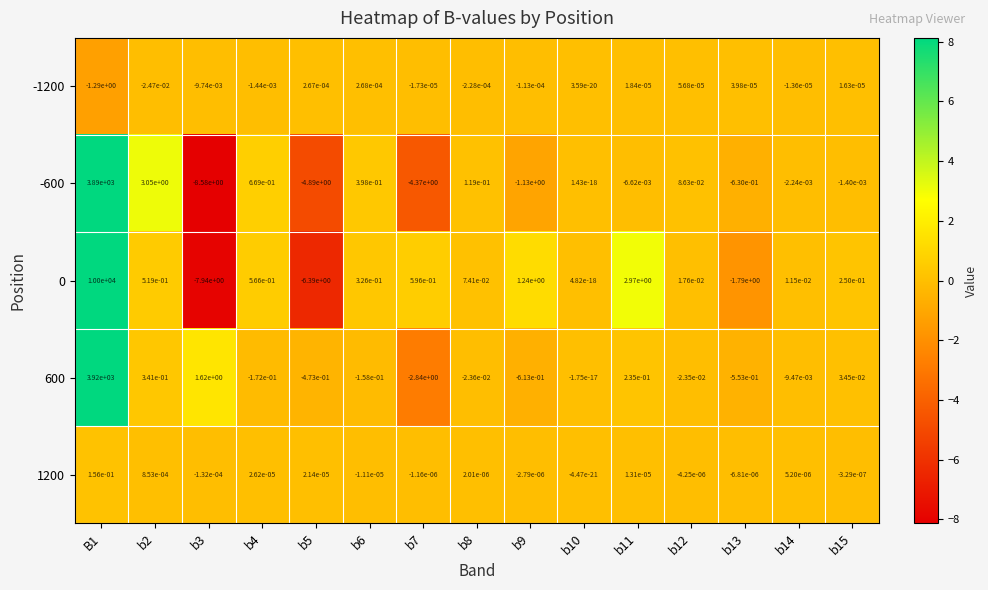

Is the value of -1200 at b9 greater than the value of 0 at b2?

No